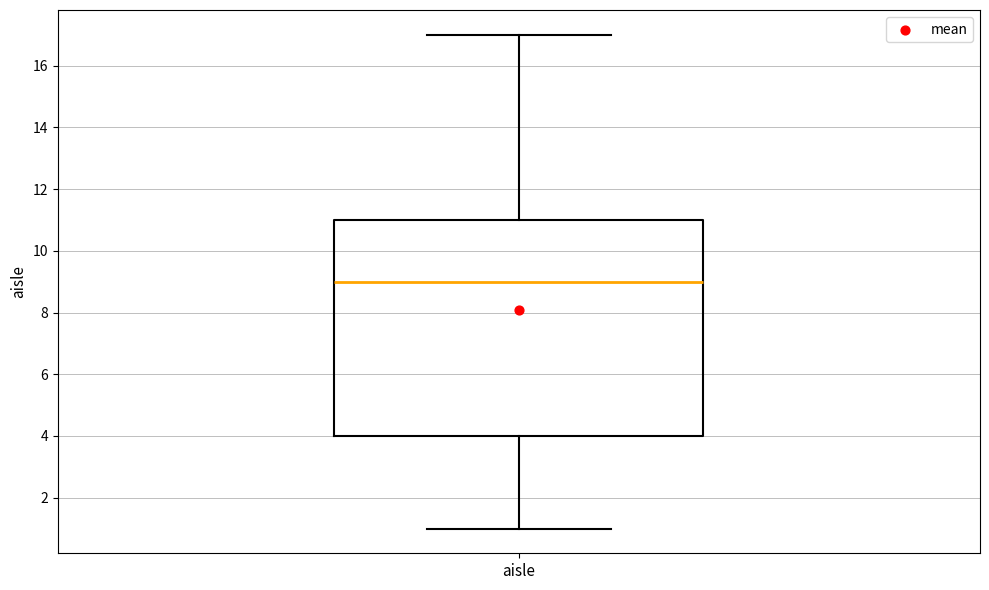

Where does the lower whisker of the box for aisle end on the y-axis? The values are not printed on the chart, so give them approximately, as read against the axis.

1